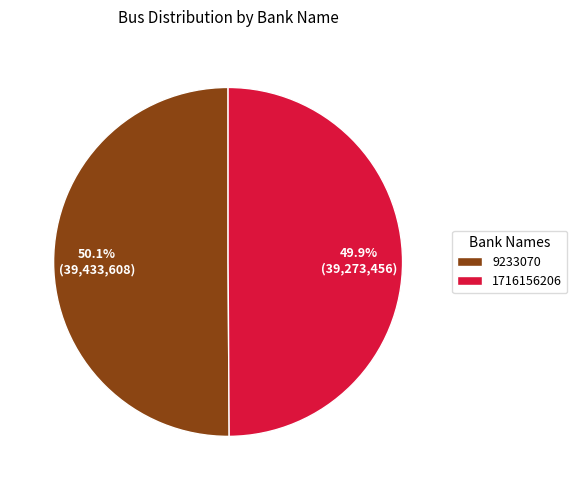

How many slices are in this pie chart?

2